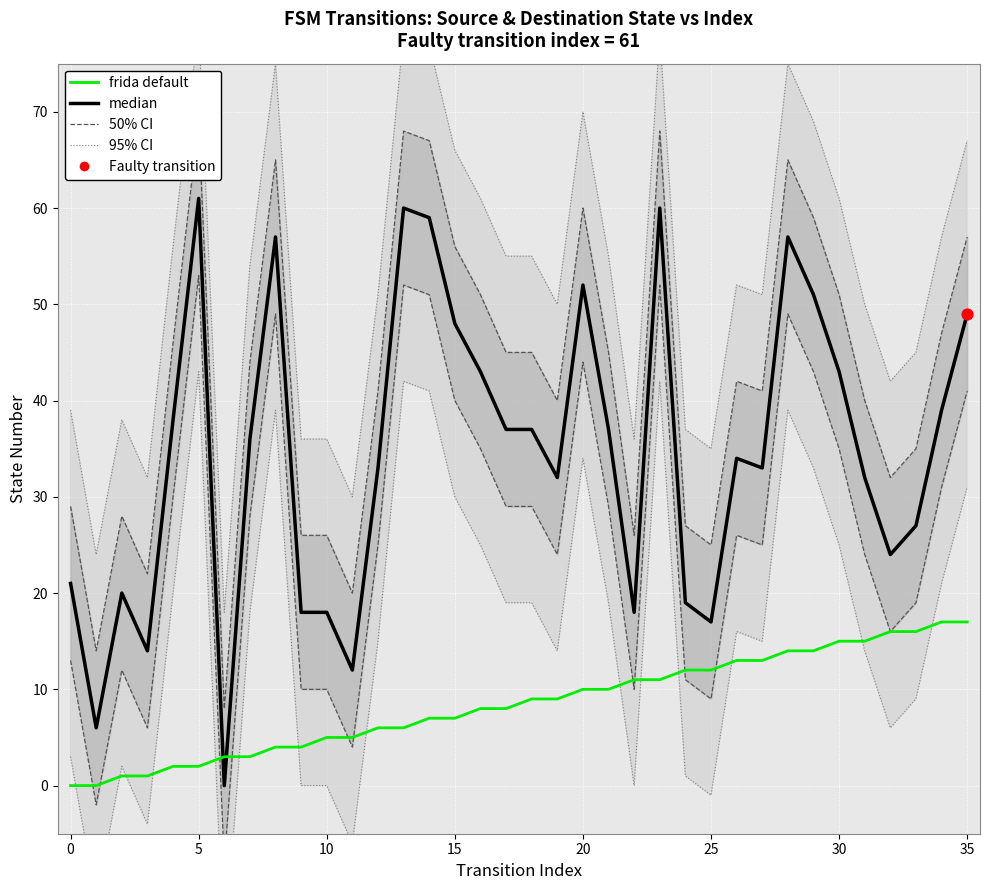

What are all the series names shown in the legend?

median, frida default